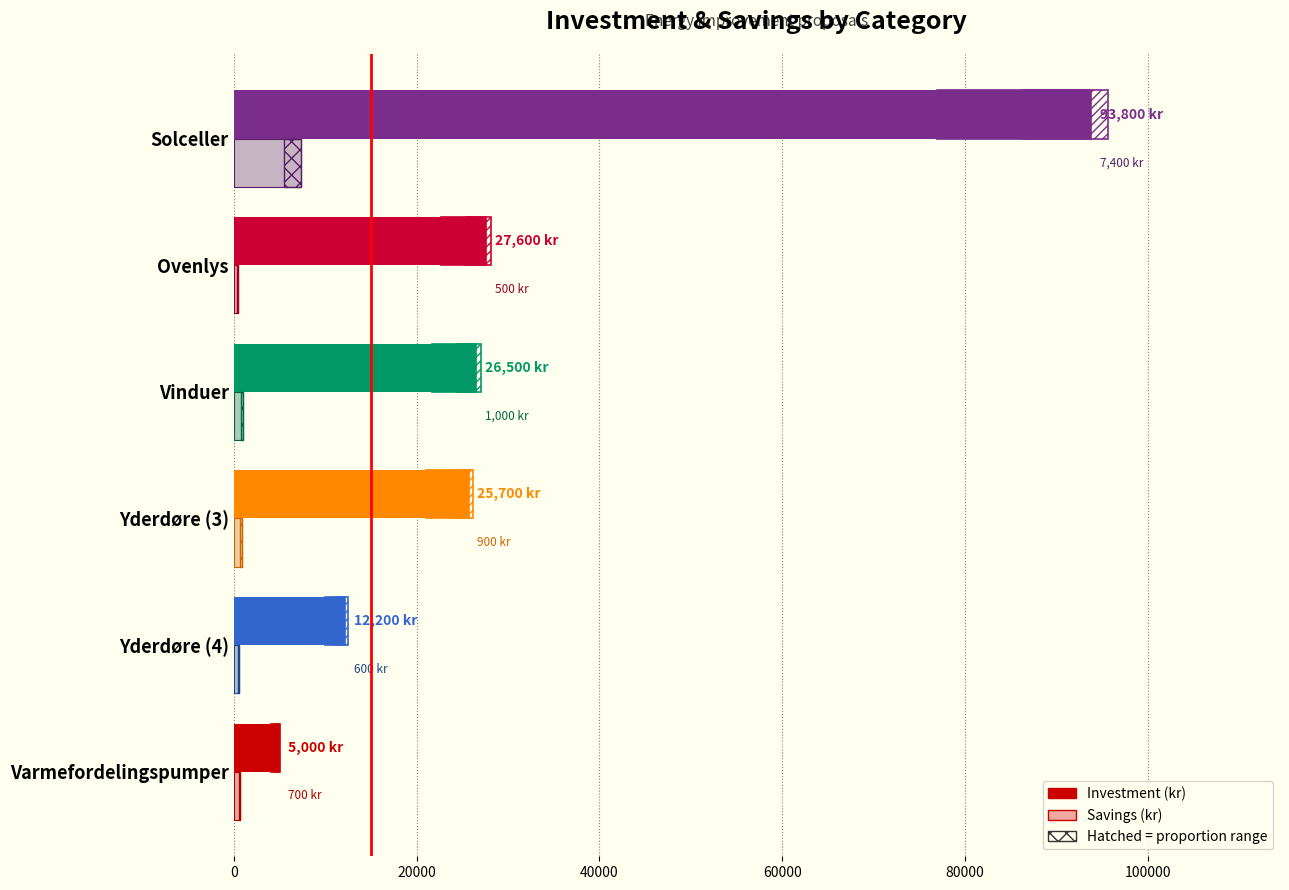

At how many categories does at least one series exceed 10414?

5